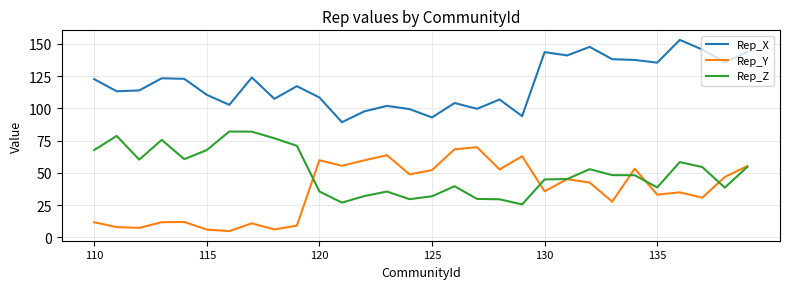

What is the smallest value displayed?

4.8